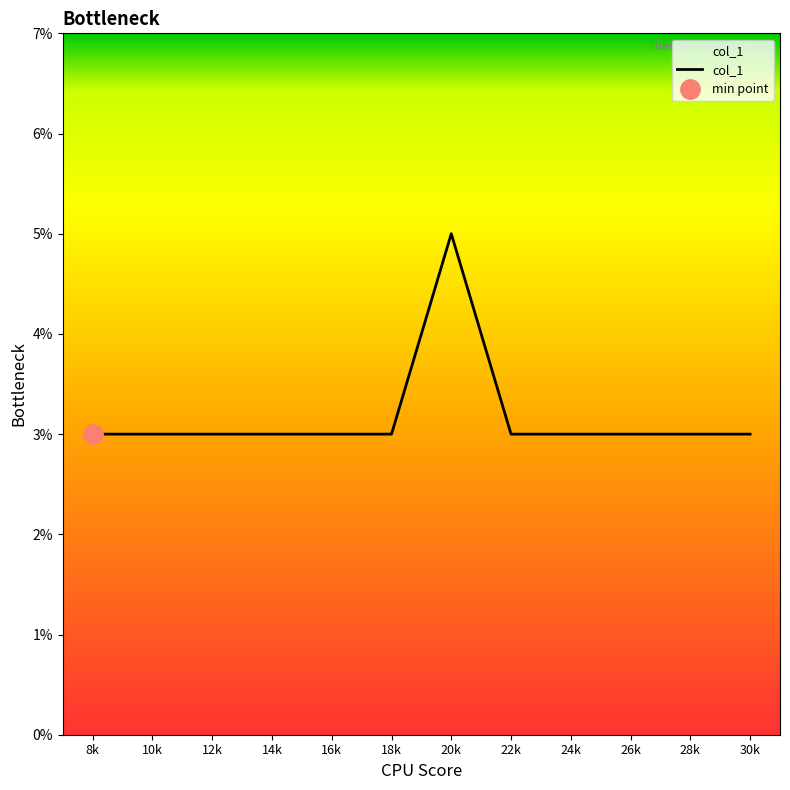

What is the difference between the maximum and second lowest values?

2